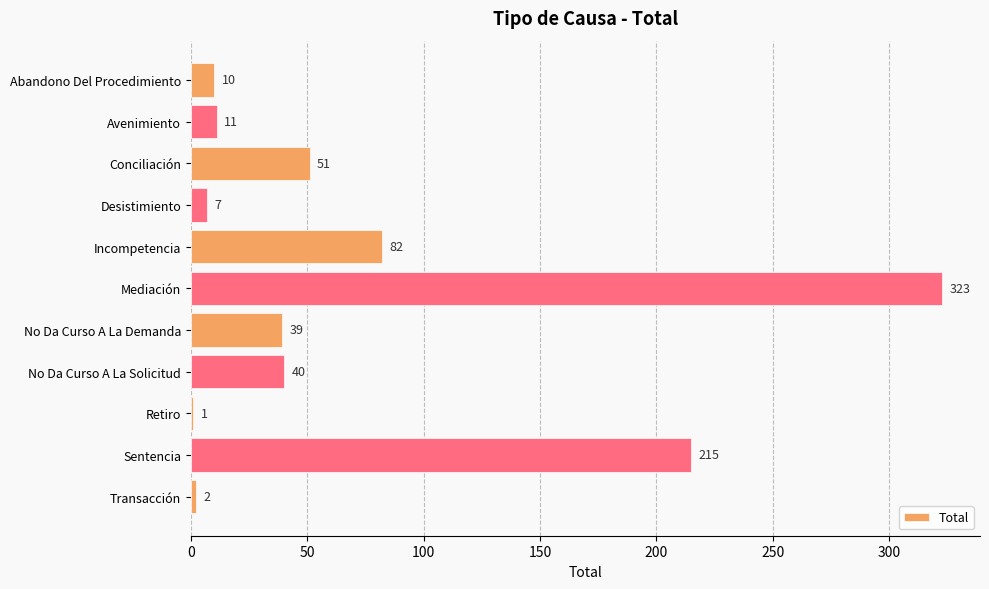

Reading top to bottom, list all the values displayed in this chart.

Abandono Del Procedimiento=10	Avenimiento=11	Conciliación=51	Desistimiento=7	Incompetencia=82	Mediación=323	No Da Curso A La Demanda=39	No Da Curso A La Solicitud=40	Retiro=1	Sentencia=215	Transacción=2